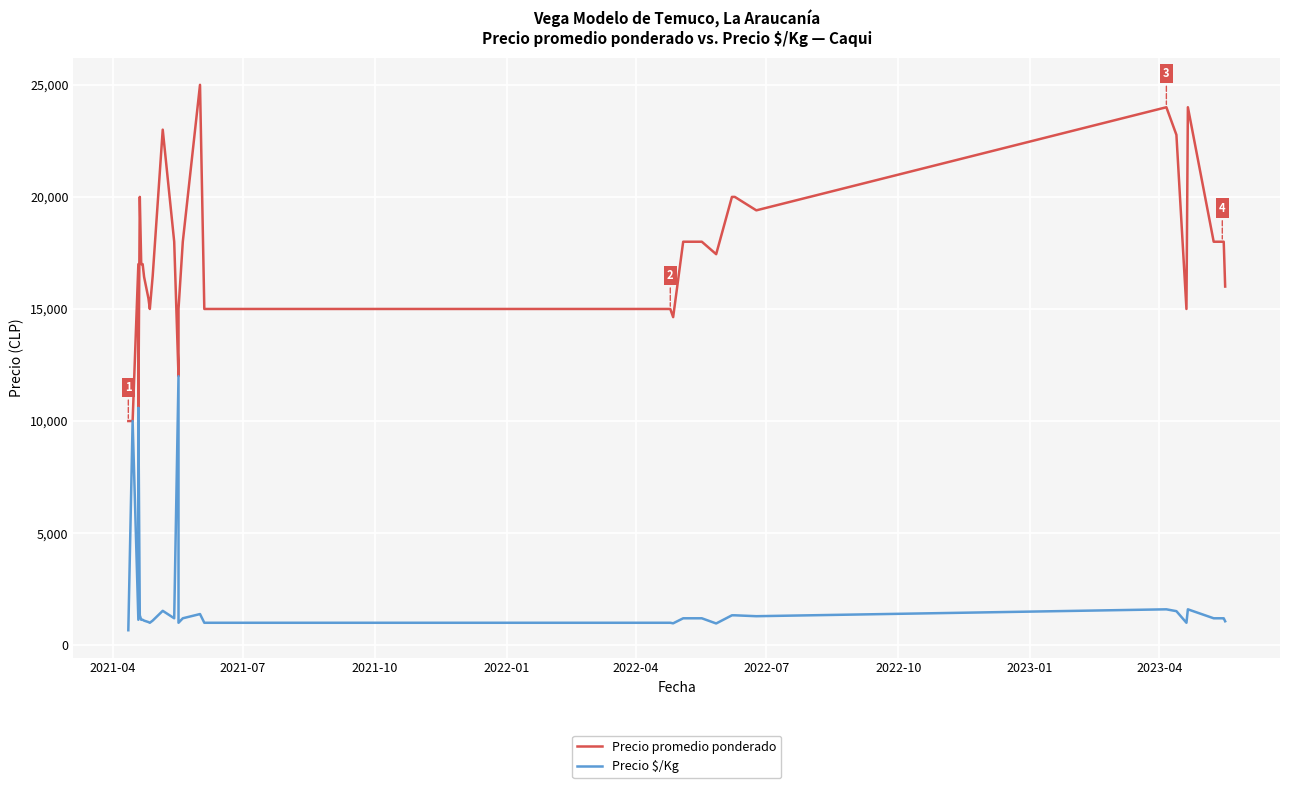

What is the maximum value for Precio $/Kg?

12000